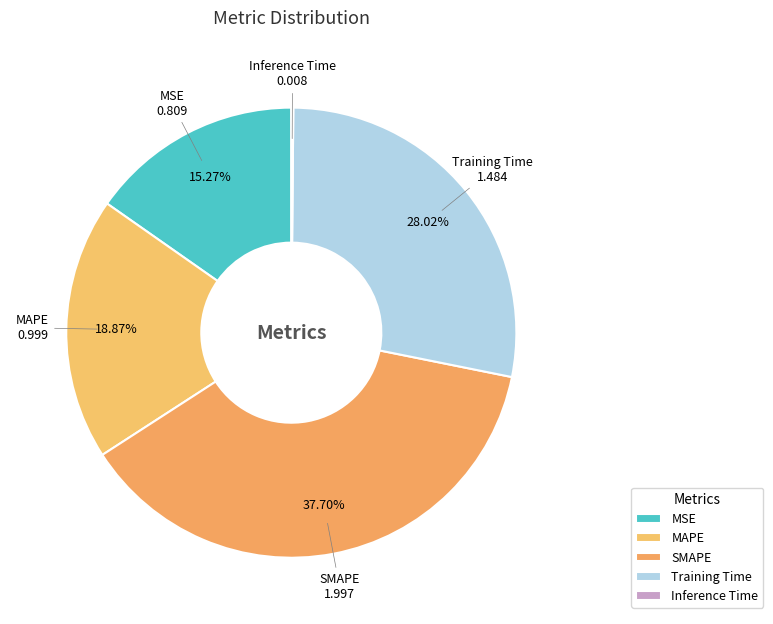

The MAPE slice represents 30% of the pie. True or false?

False